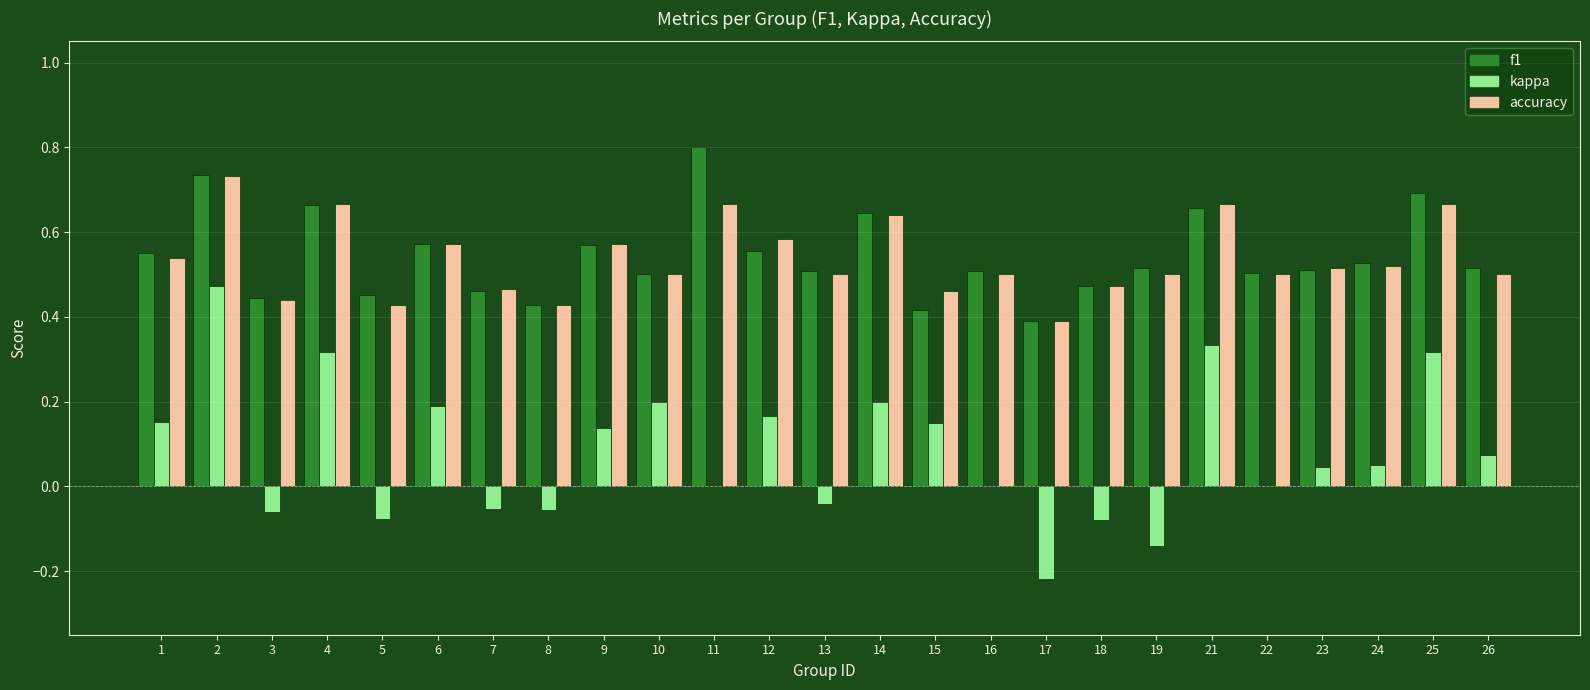

Which series has the widest spread of values?

kappa